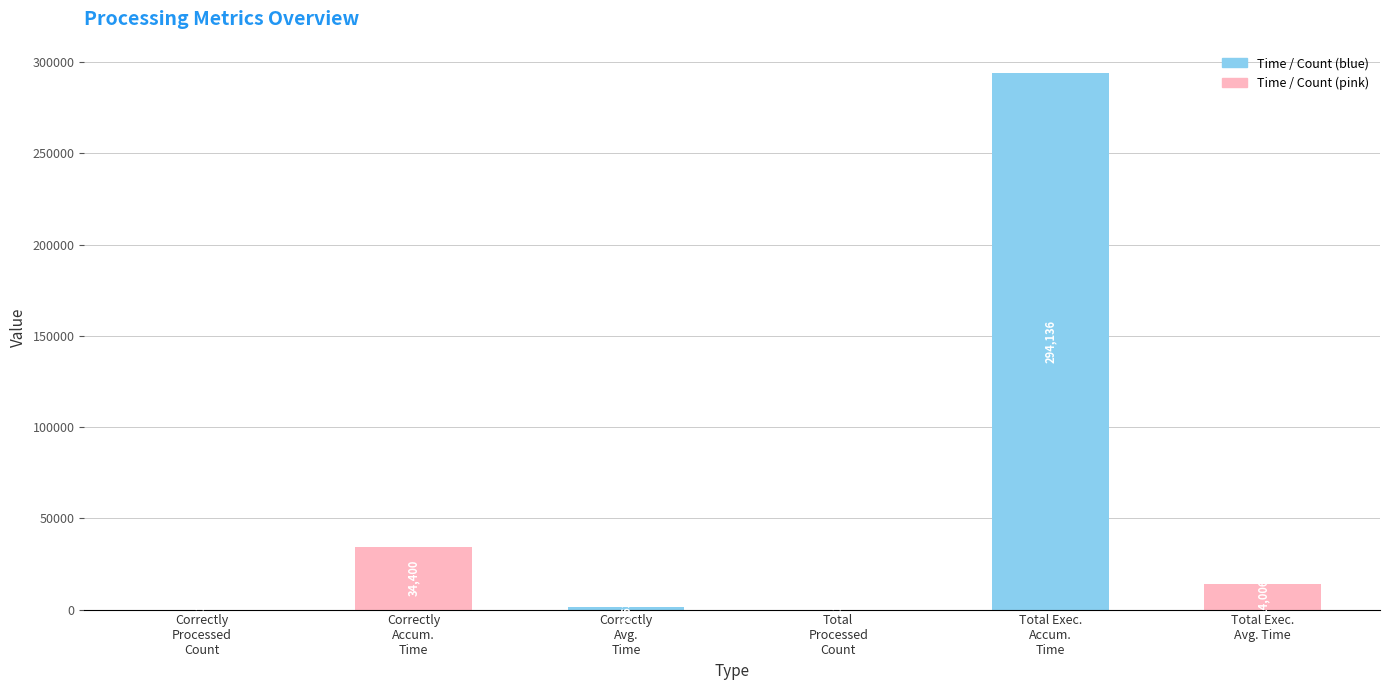

True or false: the data shows 22014.7 at Correctly
Accum.
Time.

False